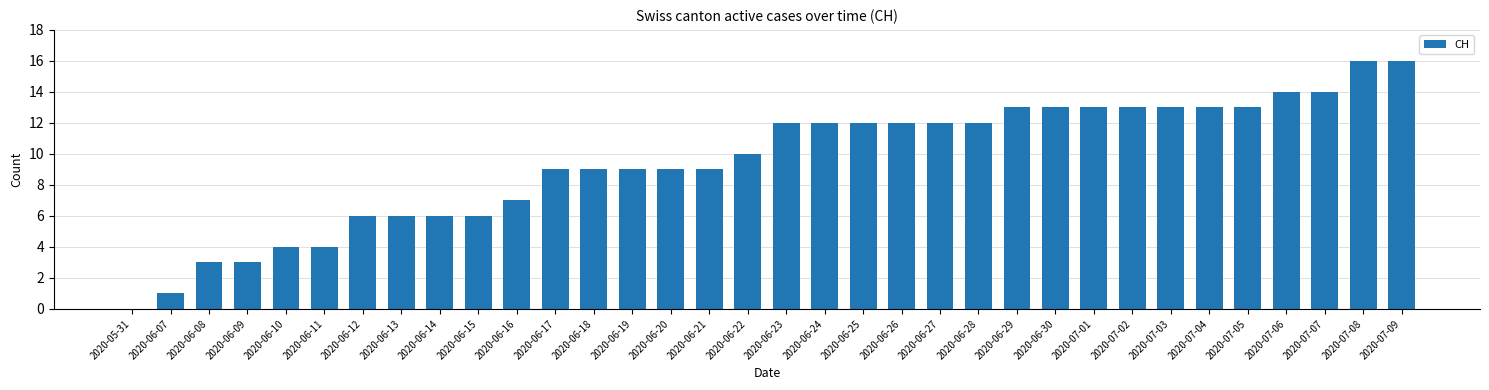

What is the maximum value shown in the chart?

16